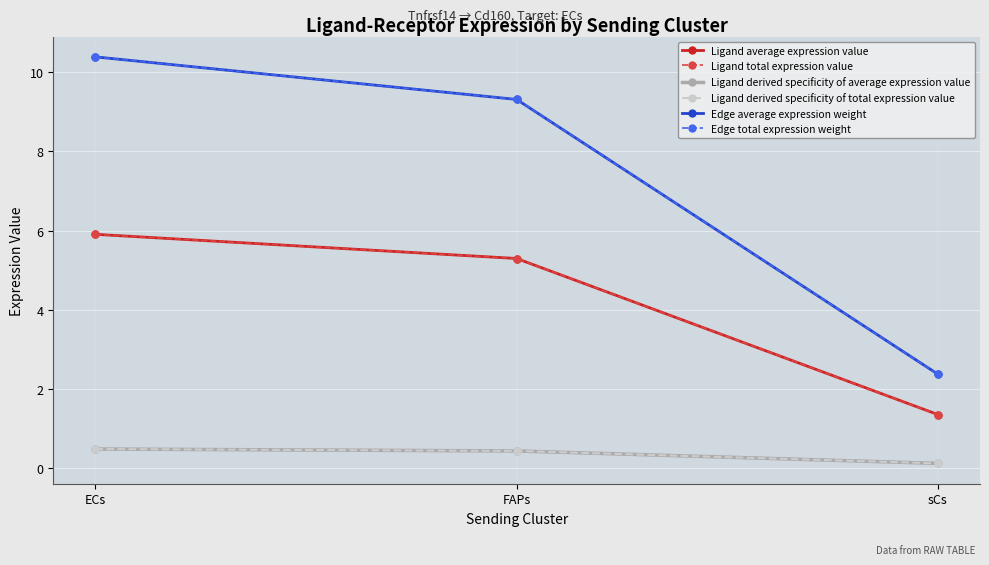

Which series has the largest total across all categories?

Edge average expression weight